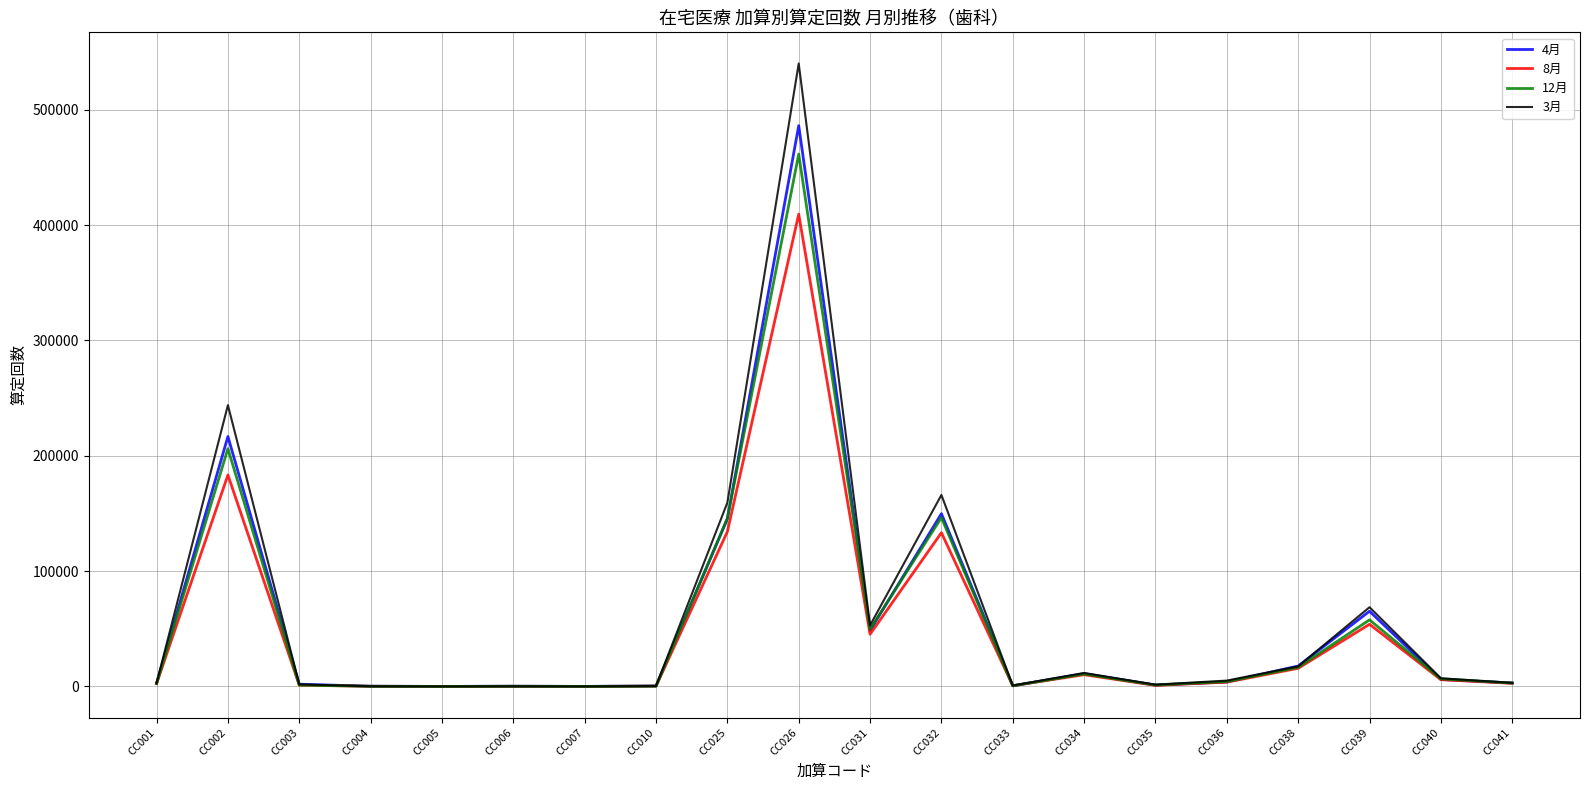

Which category has the highest value across all series?

CC026